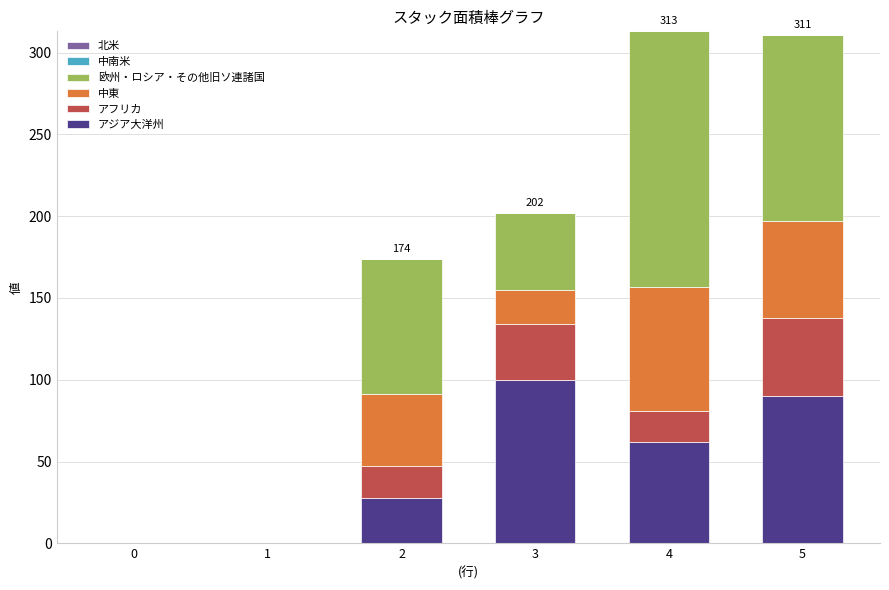

What is the sum of all アジア大洋州 values?

280